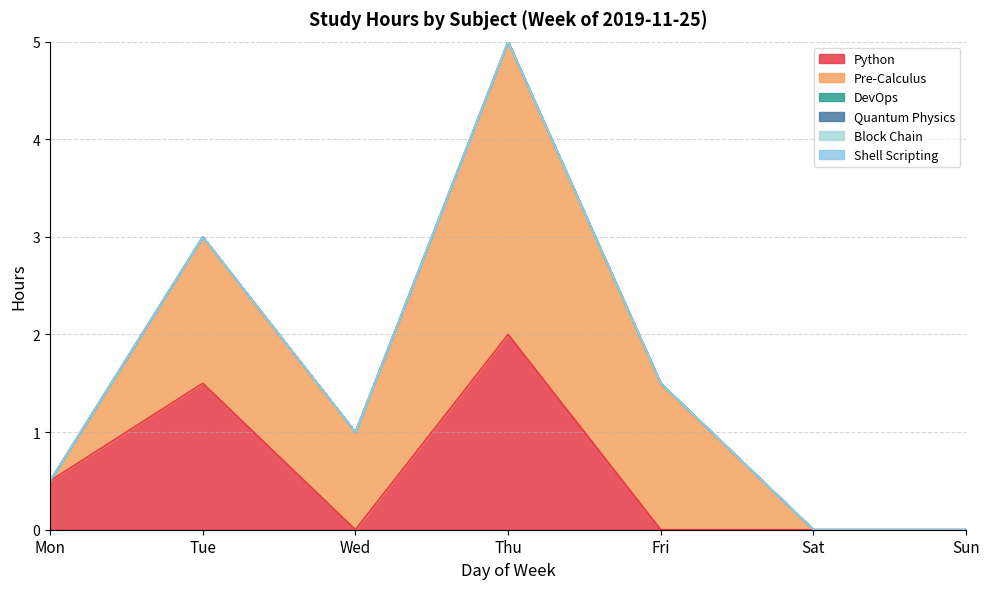

Does the chart display data point markers on the line(s)?

No